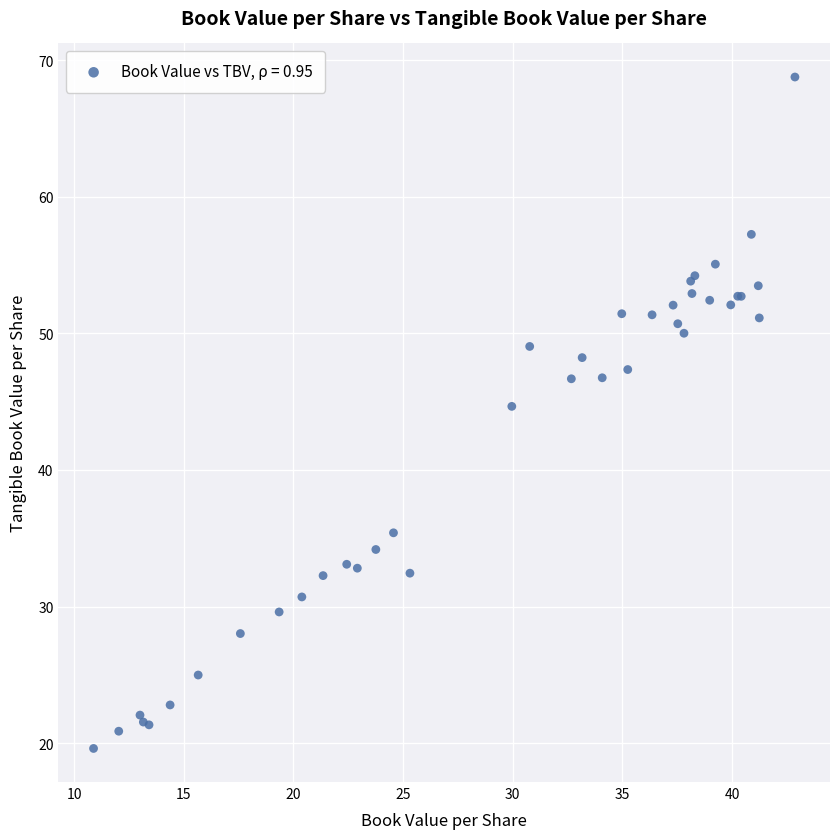

What Y value in the scatter plot is closest to 44?

44.7